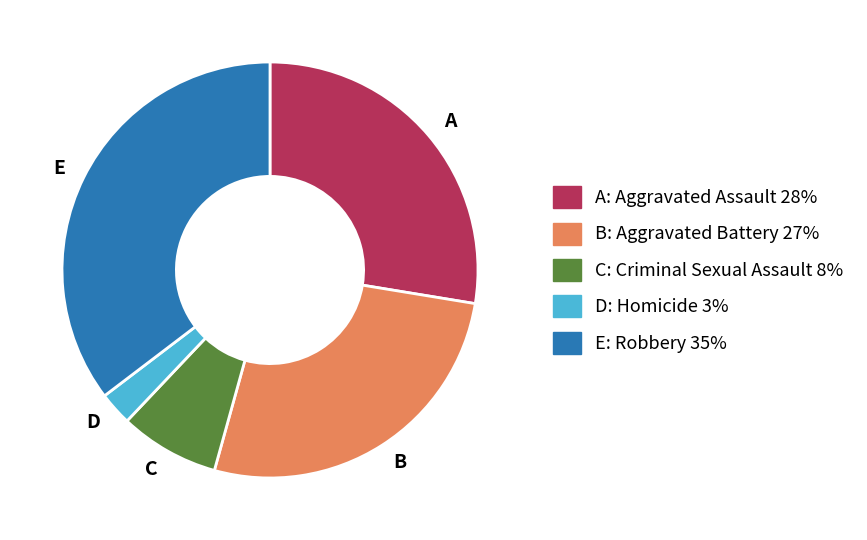

How many slices are in this pie chart?

5